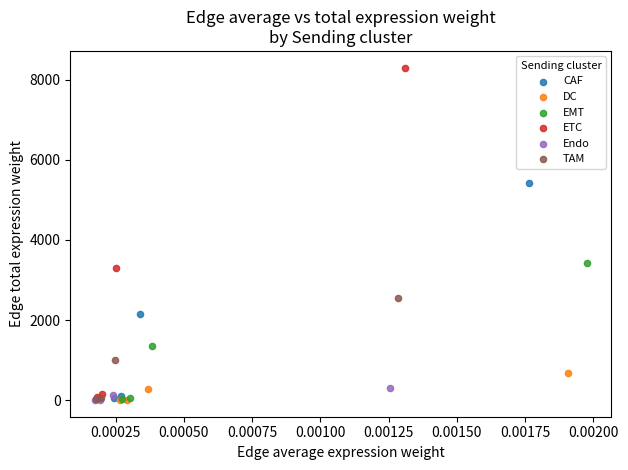

Which series contains the highest Y value?

ETC